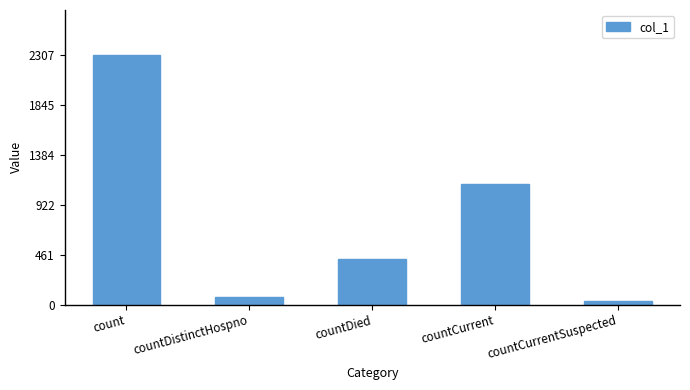

What is the maximum value shown in the chart?

2307